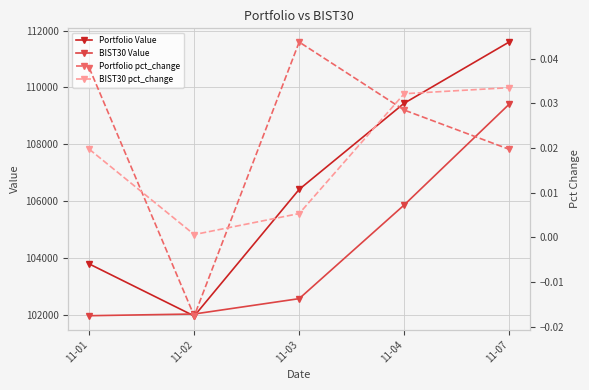

True or false: BIST30 Value has more than 1 interior local peaks.

False